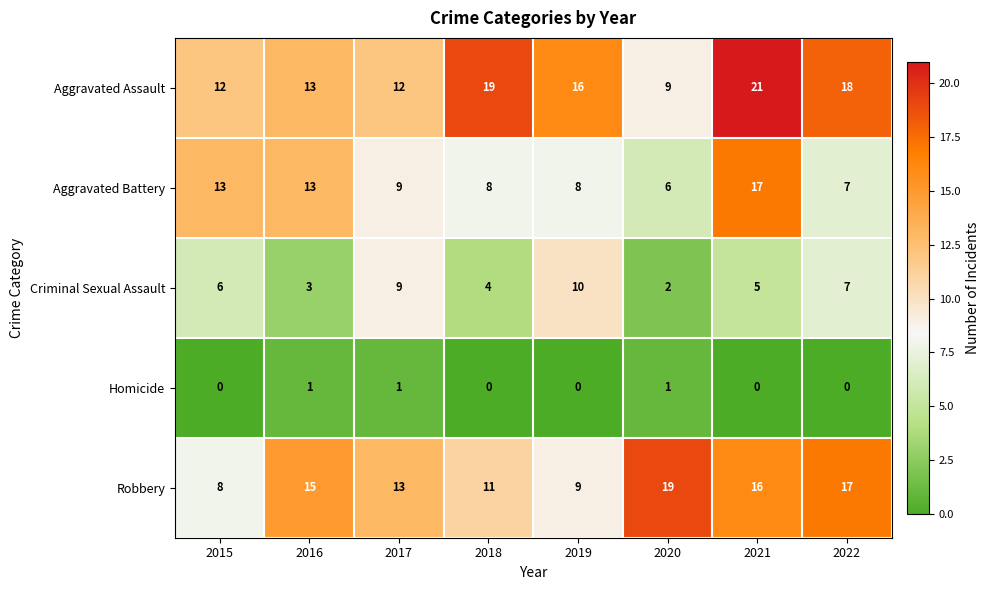

Which series has the largest total across all categories?

Aggravated Assault